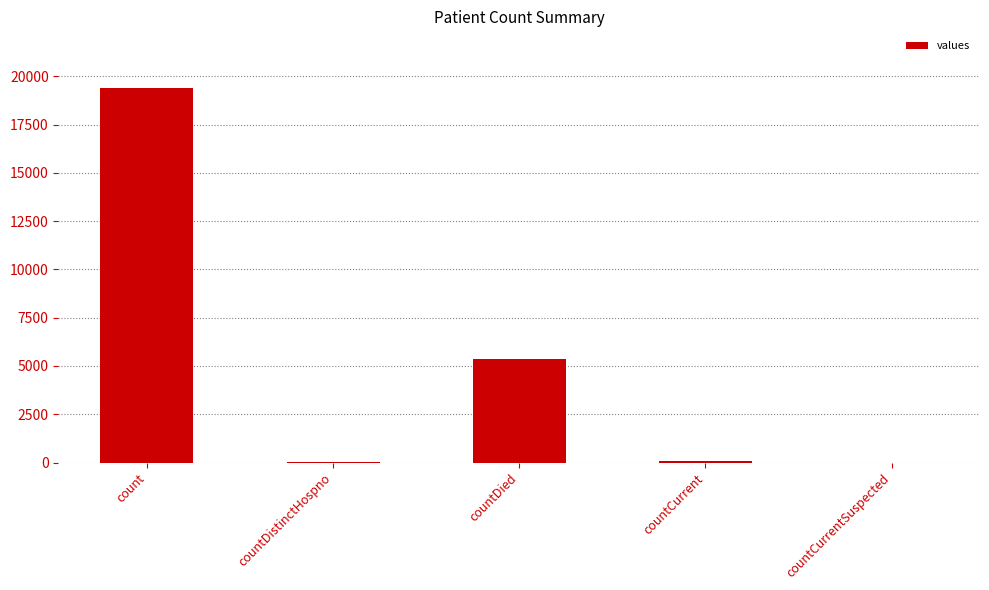

What is the change in value from count to countCurrent?

-19360